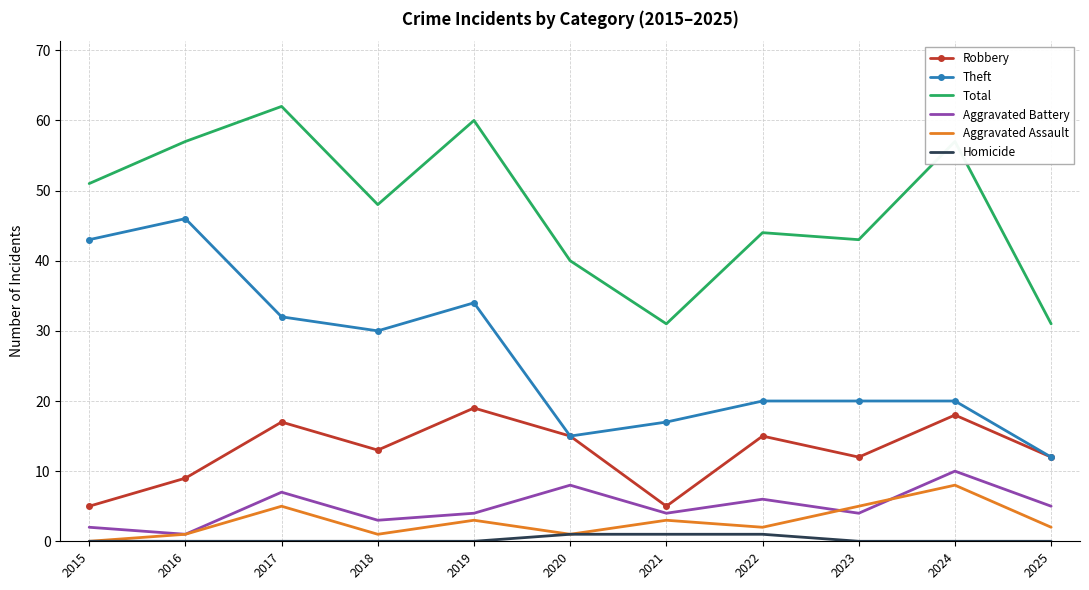

What is the total value across all series at 2017?

123